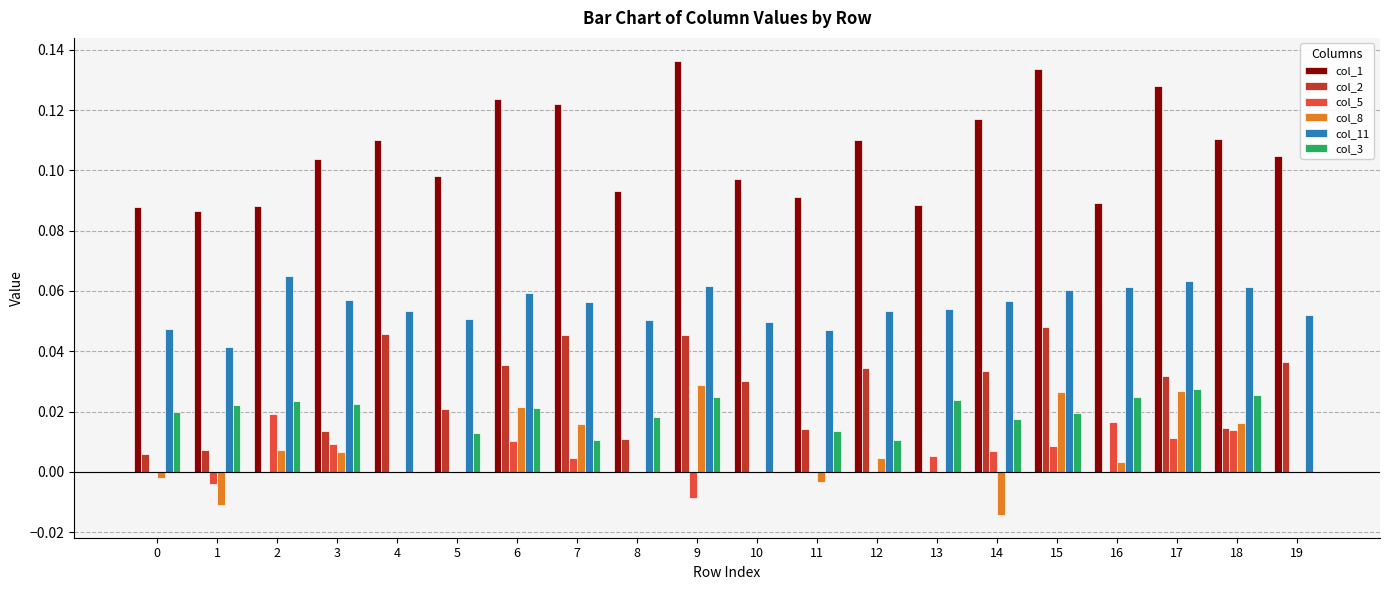

What is the sum of all col_1 values?

2.1